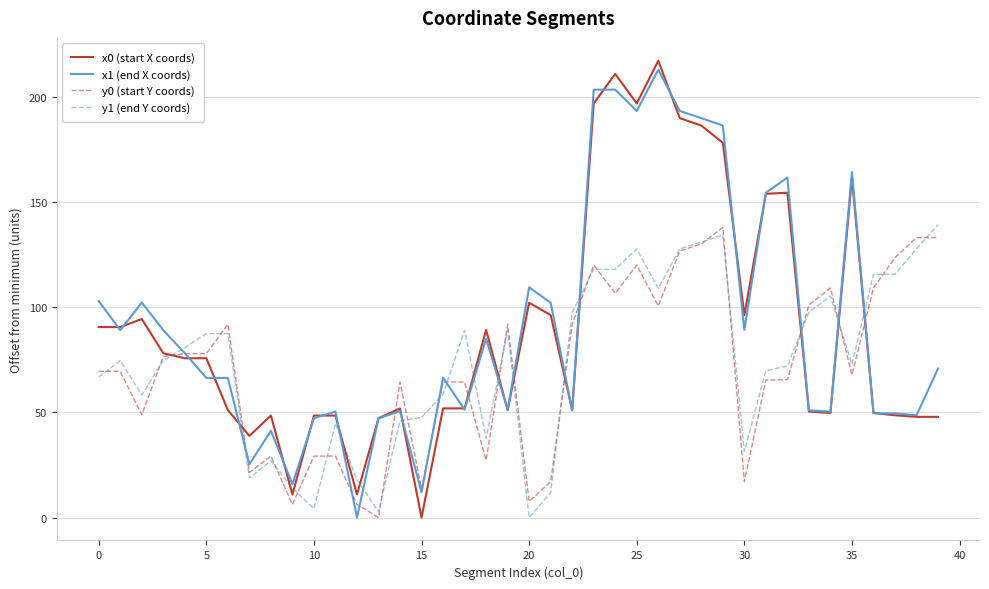

Which series has the largest total across all categories?

x1 (end X coords)